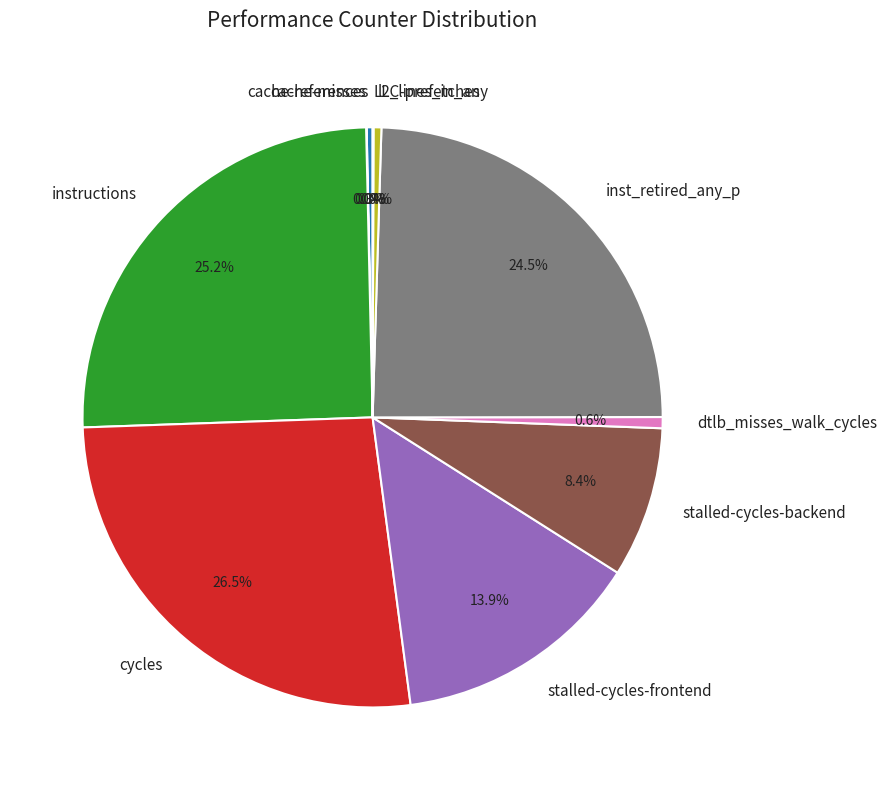

Does stalled-cycles-backend represent more than half of the total?

No